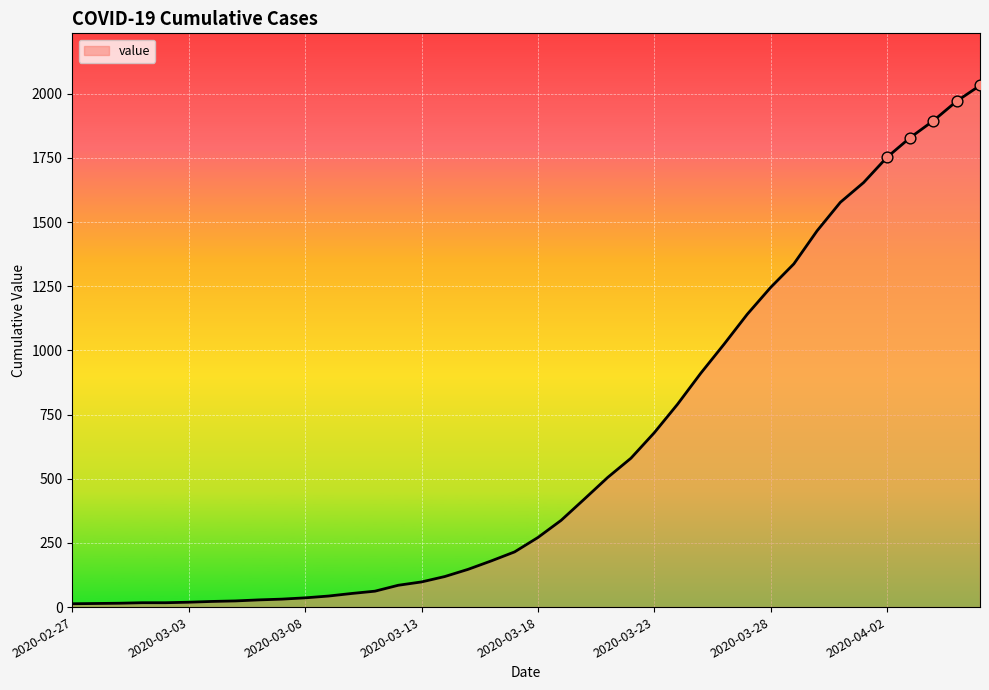

What is the maximum value shown in the chart?

2032